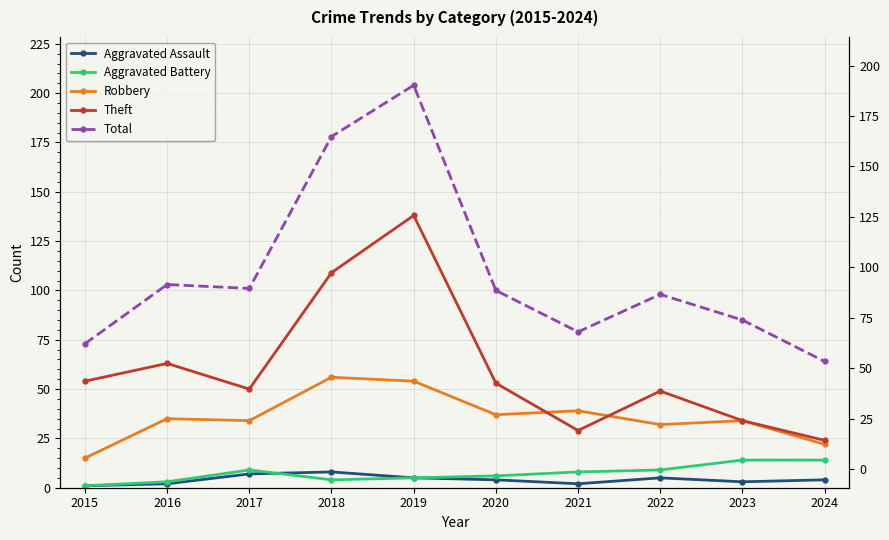

What is the difference between the Theft values at 2022 and 2020?

4